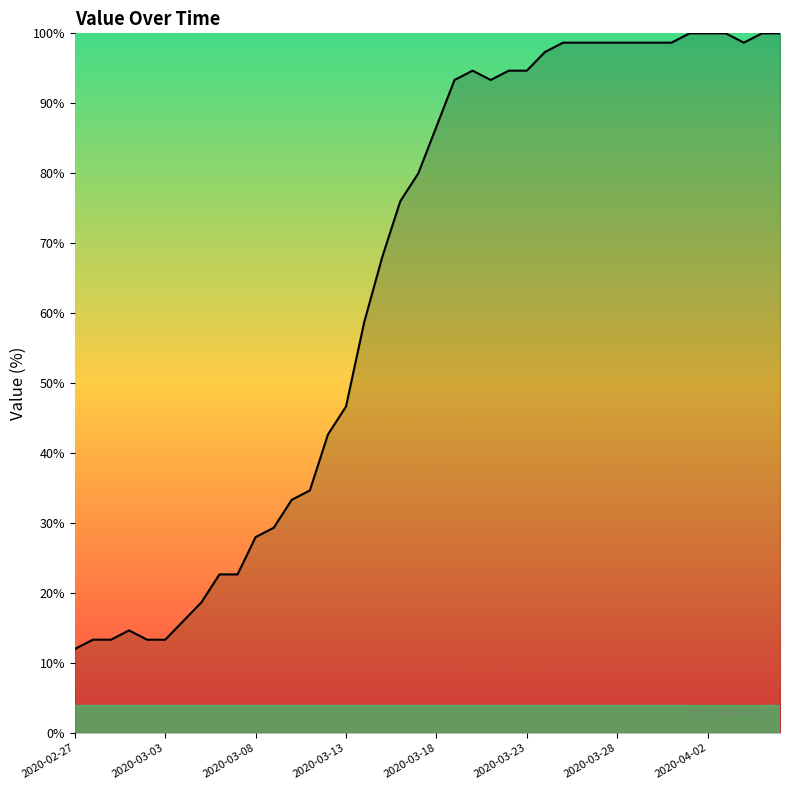

What is the minimum value shown in the chart?

12.0